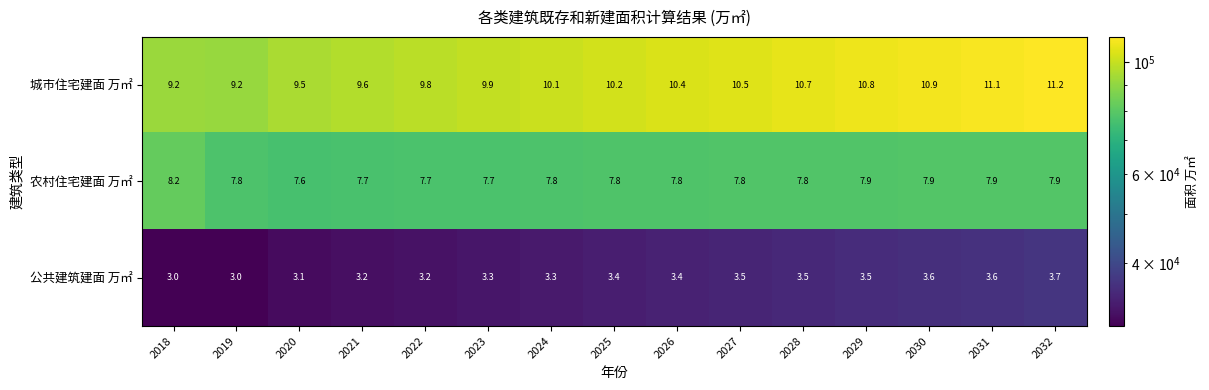

The value of 公共建筑建面 万㎡ at 2025 is 3.4. True or false?

True